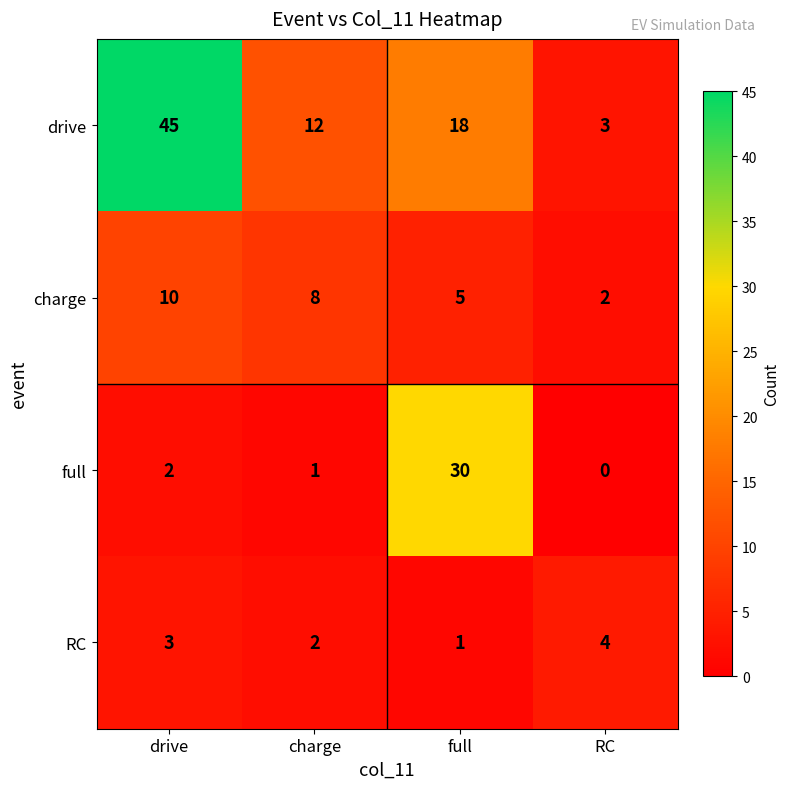

Reading right to left, what are all the values shown in this chart?

drive: RC=3	full=18	charge=12	drive=45
charge: RC=2	full=5	charge=8	drive=10
full: RC=0	full=30	charge=1	drive=2
RC: RC=4	full=1	charge=2	drive=3